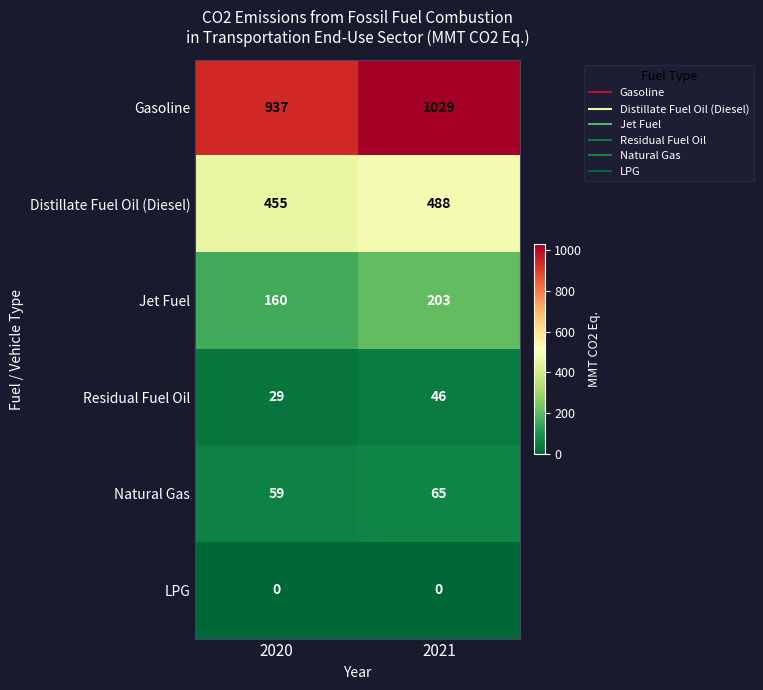

Rank the series by their maximum value, from highest to lowest.

Gasoline, Distillate Fuel Oil (Diesel), Jet Fuel, Natural Gas, Residual Fuel Oil, LPG